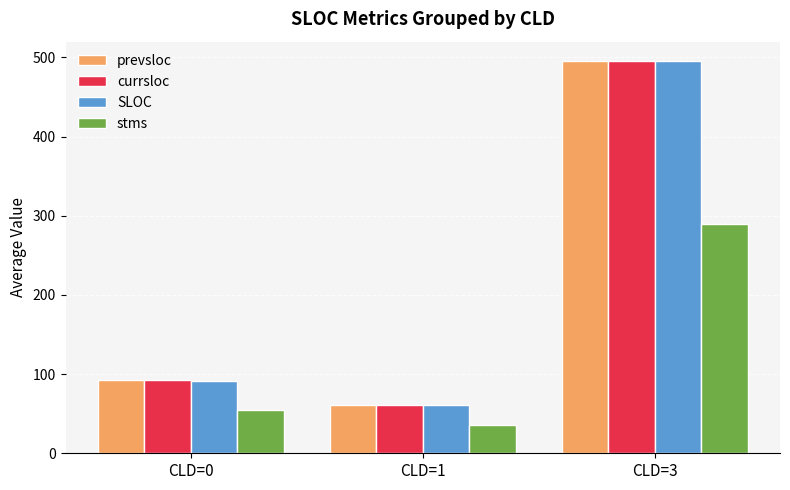

Which category has the lowest value across all series?

CLD=1